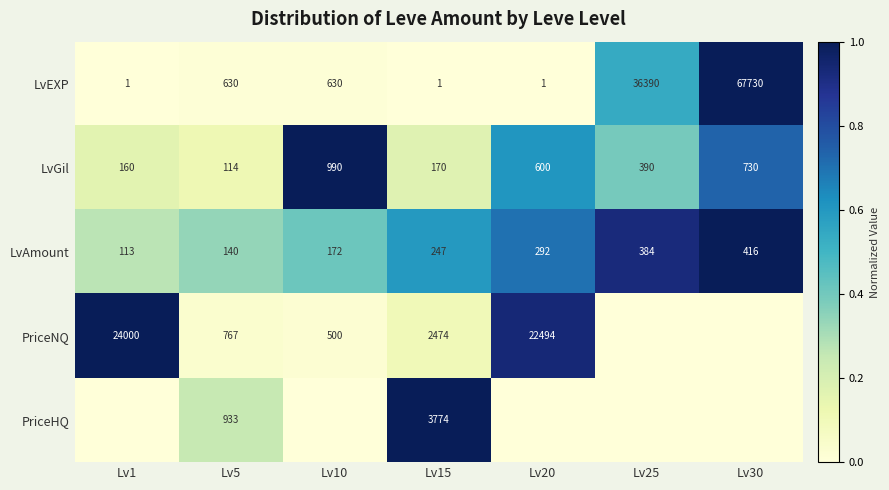

Is the value of LvGil at Lv1 greater than the value of PriceNQ at Lv20?

No